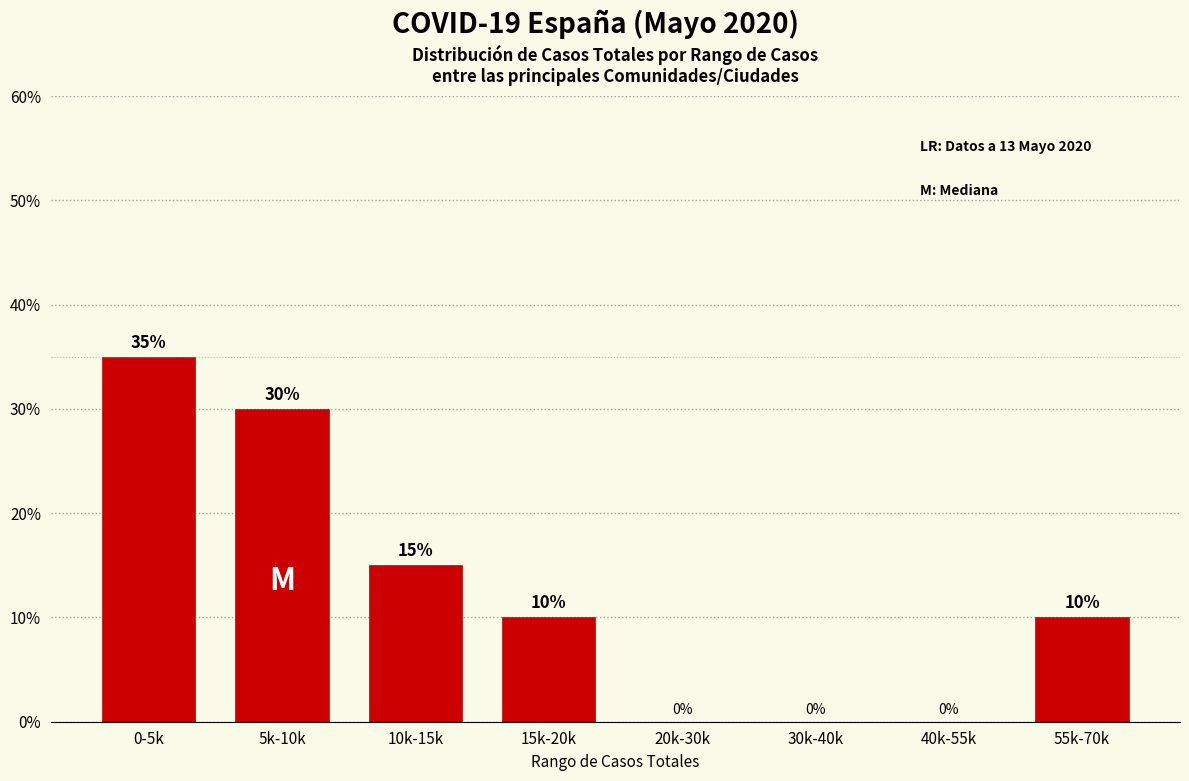

Reading left to right, extract all data points from this chart.

0-5k=35	5k-10k=30	10k-15k=15	15k-20k=10	20k-30k=0	30k-40k=0	40k-55k=0	55k-70k=10